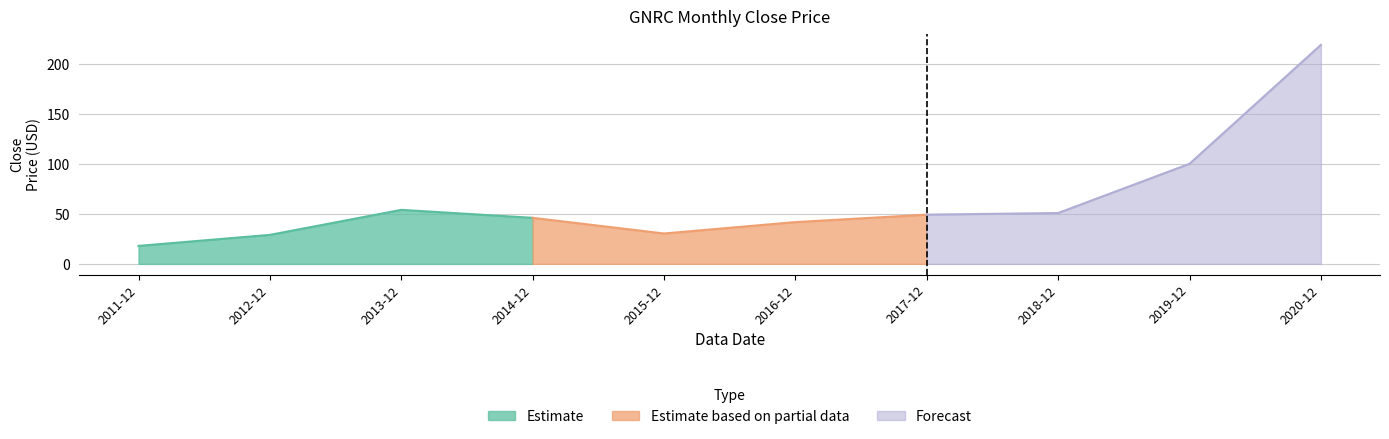

What position from the left is 2012-12?

2